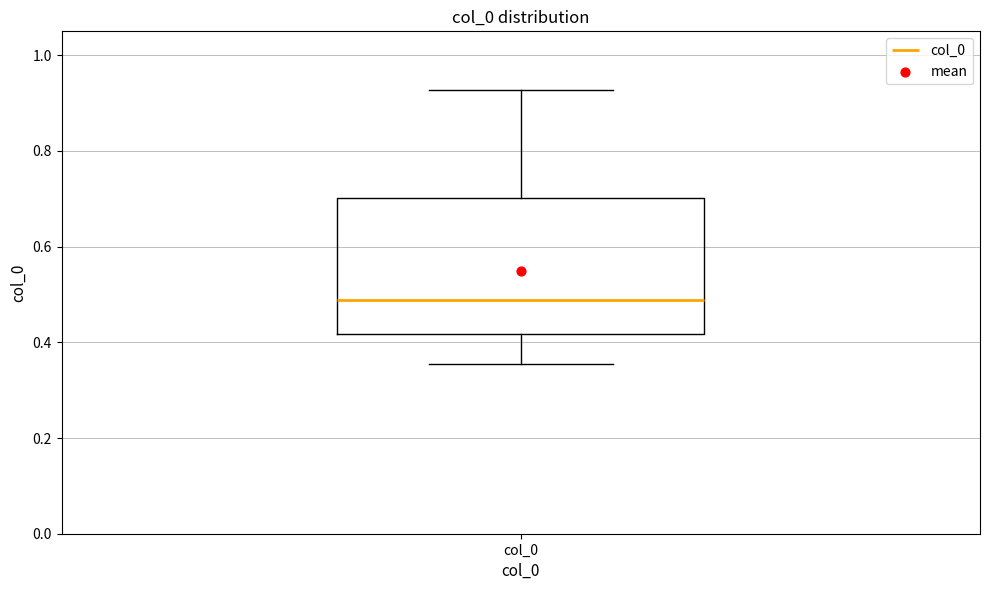

Read this box plot against the y-axis: the position of the median line, the range covered by the box, and the ends of both whiskers. The values are not printed on the chart, so give them approximately, as read against the axis.

median 0.48, box 0.42 to 0.70, whiskers 0.36 to 0.92